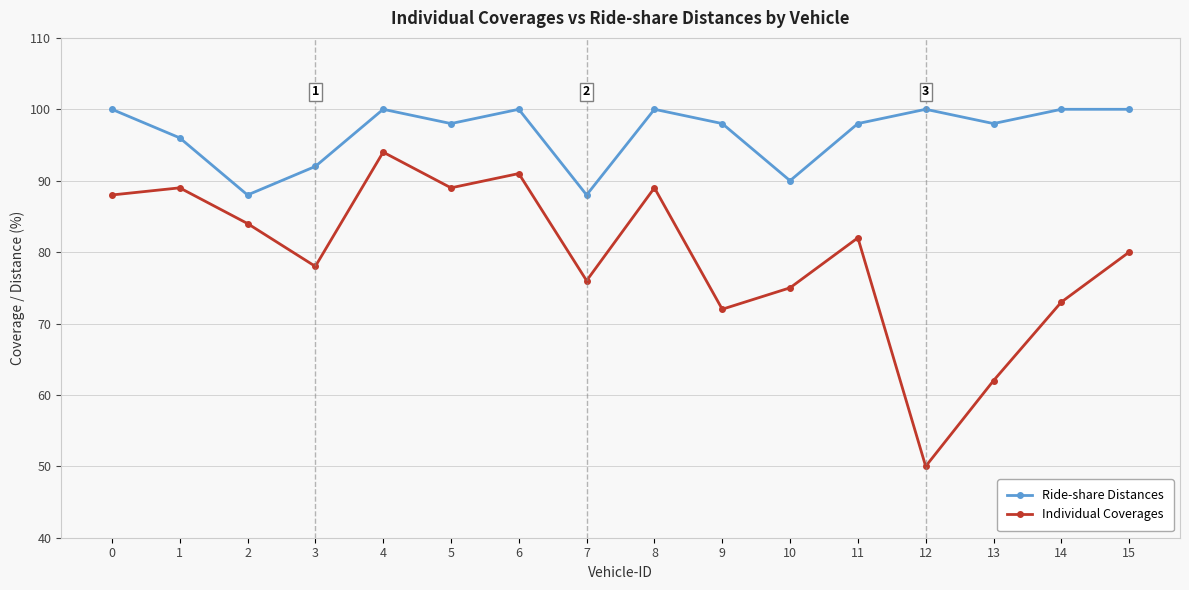

Reading right to left, transcribe all the data shown in this chart.

Ride-share Distances: 100	100	98	100	98	90	98	100	88	100	98	100	92	88	96	100
Individual Coverages: 80	73	62	50	82	75	72	89	76	91	89	94	78	84	89	88